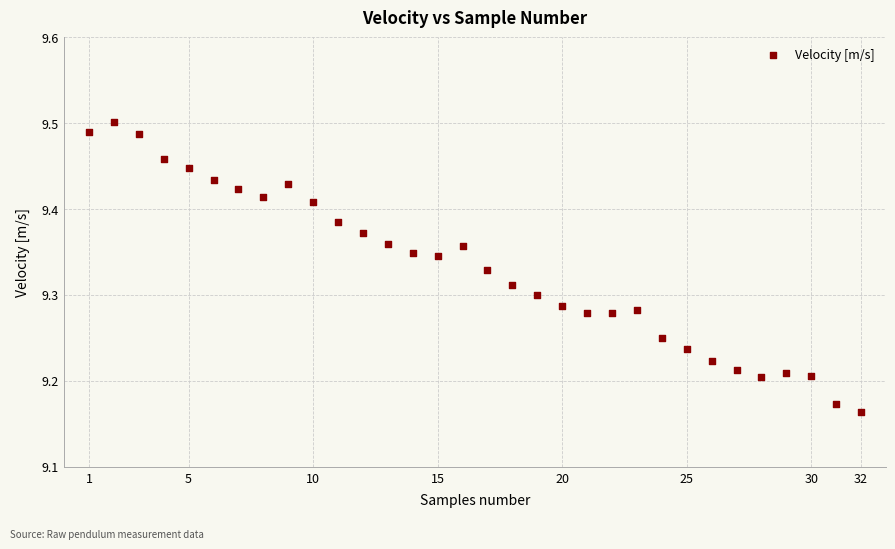

What is the range of Y values (max minus min)?

0.3